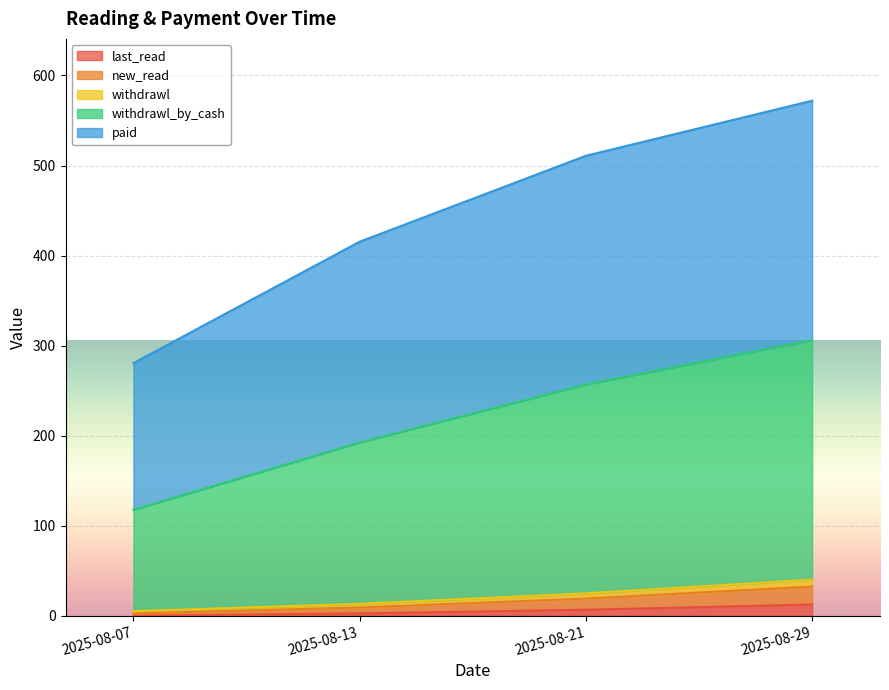

The last_read series shows 12.4 at 2025-08-29. True or false?

True